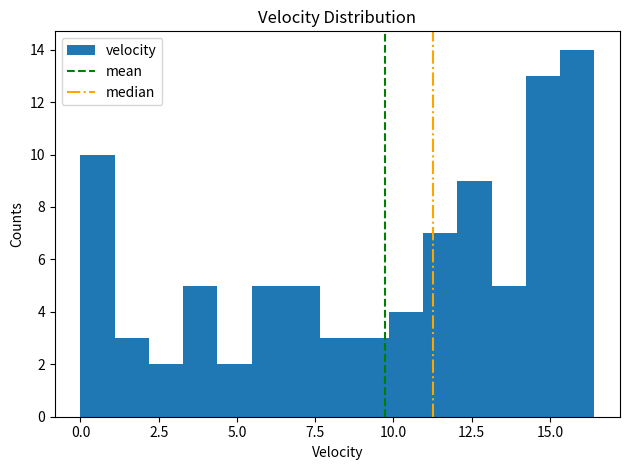

Read against the x-axis, roughly where is the centre of the tallest bar?

16.0